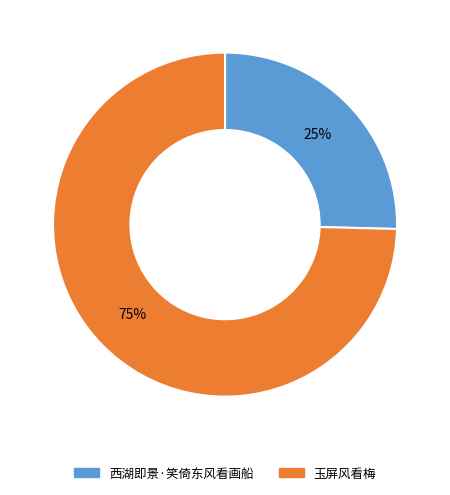

Is there any slice that represents more than half of the pie?

Yes